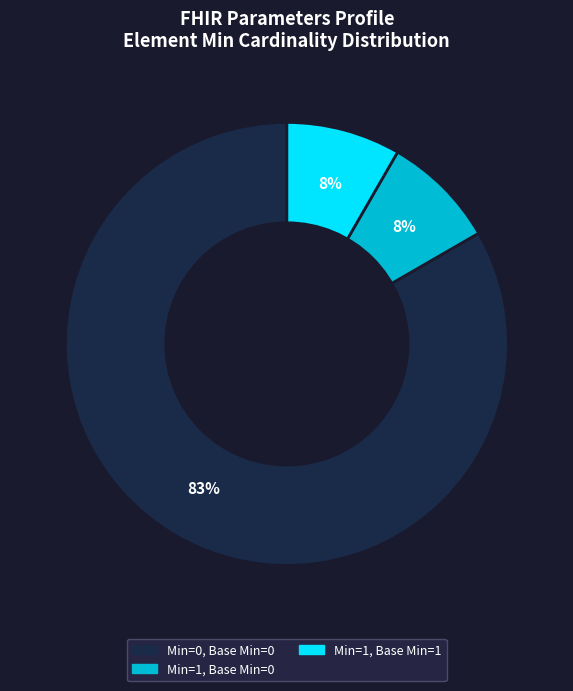

Is there any slice that represents more than half of the pie?

Yes